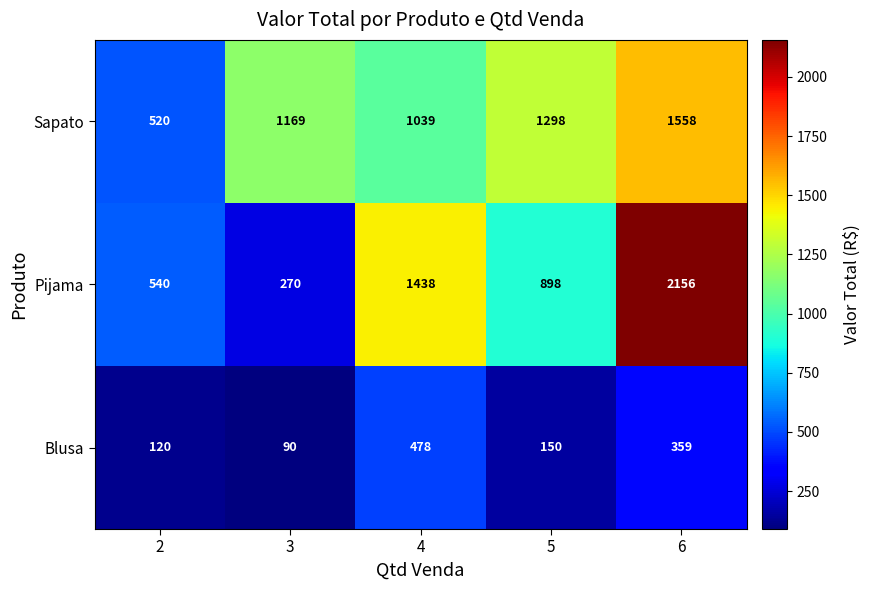

What is the total value across all series at 4?

2955